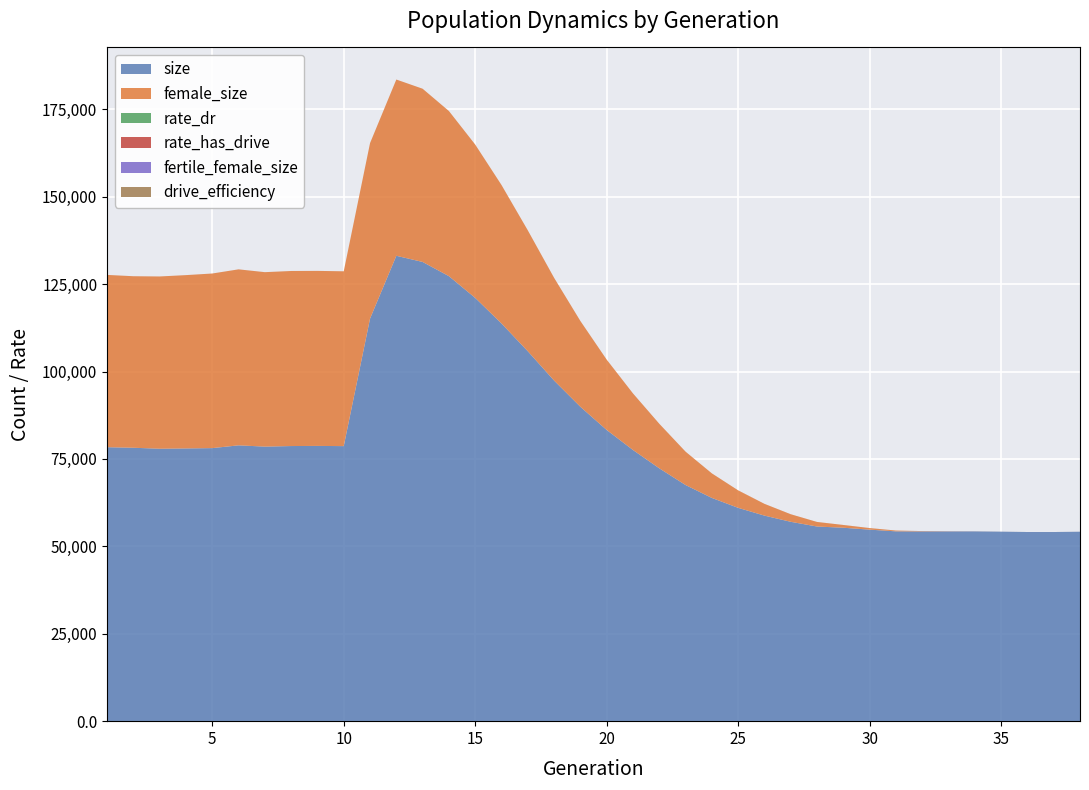

Reading right to left, what are all the values shown in this chart?

size: 54185.0	54097.0	54099.0	54203.0	54274.0	54269.0	54265.0	54292.0	54782.0	55329.0	55673.0	57023.0	58791.0	61014.0	63849.0	67541.0	72321.0	77561.0	83291.0	89913.0	97419.0	105806.0	113747.0	121065.0	127283.0	131348.0	133111.0	115136.0	78672.0	78730.0	78691.0	78529.0	78891.0	78101.0	78009.0	77924.0	78204.0	78357.0
female_size: 0.0	1.0	1.0	6.0	17.0	42.0	100.0	231.0	449.0	788.0	1307.0	2164.0	3370.0	5003.0	7026.0	9548.0	12753.0	16185.0	20119.0	24545.0	29392.0	34582.0	39609.0	43858.0	47234.0	49546.0	50413.0	50203.0	50001.0	50058.0	50069.0	49897.0	50341.0	49940.0	49572.0	49274.0	49060.0	49284.0
fertile_female_size: 1.0	1.0	1.0	1.0	1.0	1.0	1.0	1.0	1.0	1.0	1.0	1.0	1.0	1.0	1.0	1.0	1.0	1.0	1.0	1.0	1.0	1.0	1.0	1.0	1.0	1.0	1.0	1.0	1.0	1.0	1.0	1.0	1.0	1.0	1.0	1.0	1.0	1.0
rate_dr: 1.0	1.0	1.0	1.0	1.0	1.0	1.0	1.0	1.0	1.0	1.0	0.9	0.9	0.9	0.8	0.8	0.7	0.7	0.6	0.6	0.5	0.5	0.4	0.4	0.4	0.3	0.3	0.3	0.0	0.0	0.0	0.0	0.0	0.0	0.0	0.0	0.0	0.0
rate_has_drive: 1.0	1.0	1.0	1.0	1.0	1.0	1.0	1.0	1.0	1.0	1.0	0.9	0.9	0.9	0.8	0.8	0.7	0.7	0.6	0.6	0.5	0.5	0.4	0.4	0.4	0.3	0.3	0.3	0.0	0.0	0.0	0.0	0.0	0.0	0.0	0.0	0.0	0.0
drive_efficiency: 0.0	0.0	0.0	0.0	0.0	0.0	0.0	0.0	0.0	0.0	0.0	0.0	0.0	0.0	0.0	0.0	0.0	0.0	0.0	0.0	0.0	0.0	0.0	0.0	0.0	0.0	0.0	0.0	0.0	0.0	0.0	0.0	0.0	0.0	0.0	0.0	0.0	0.0